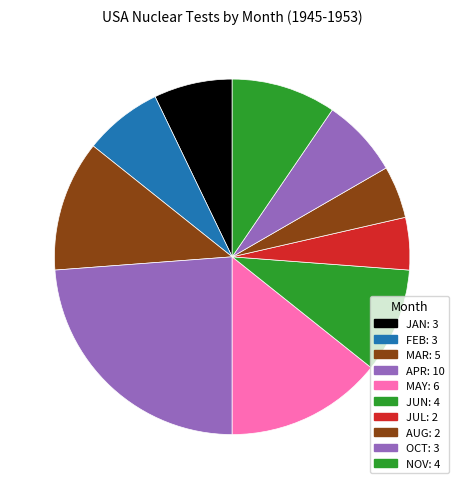

Which category has the smallest portion of the pie?

JUL